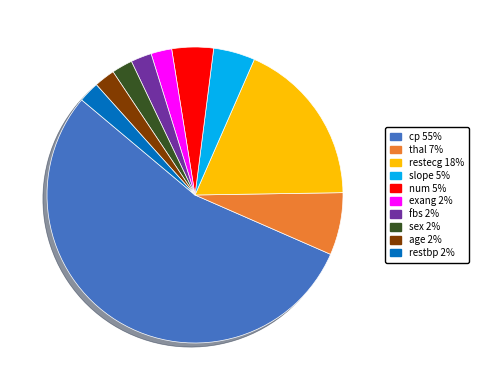

Is the sum of thal and cp greater than half?

Yes